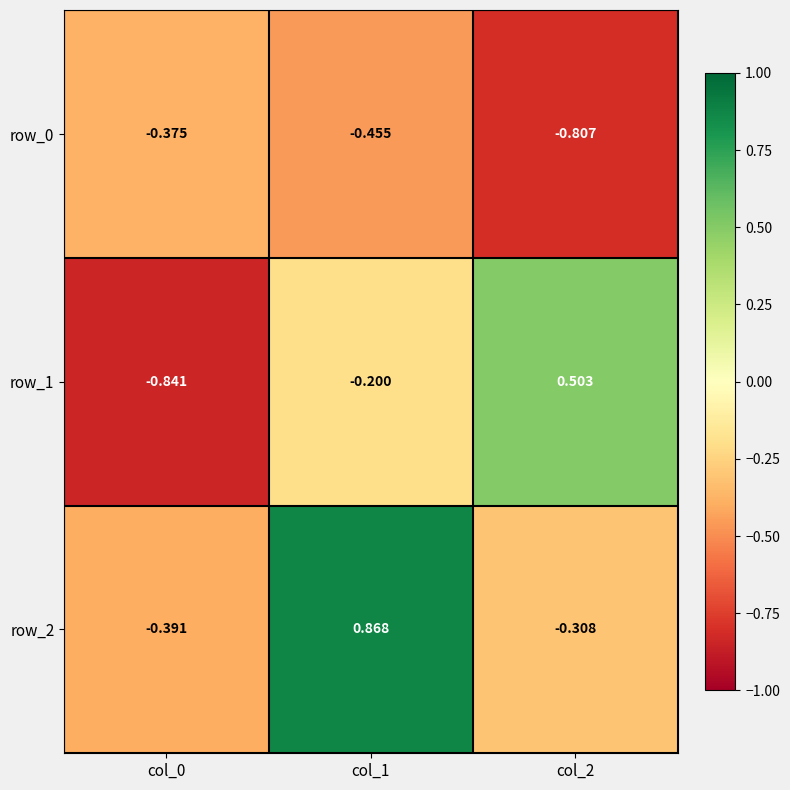

What is the average value of the row_2 series?

0.1